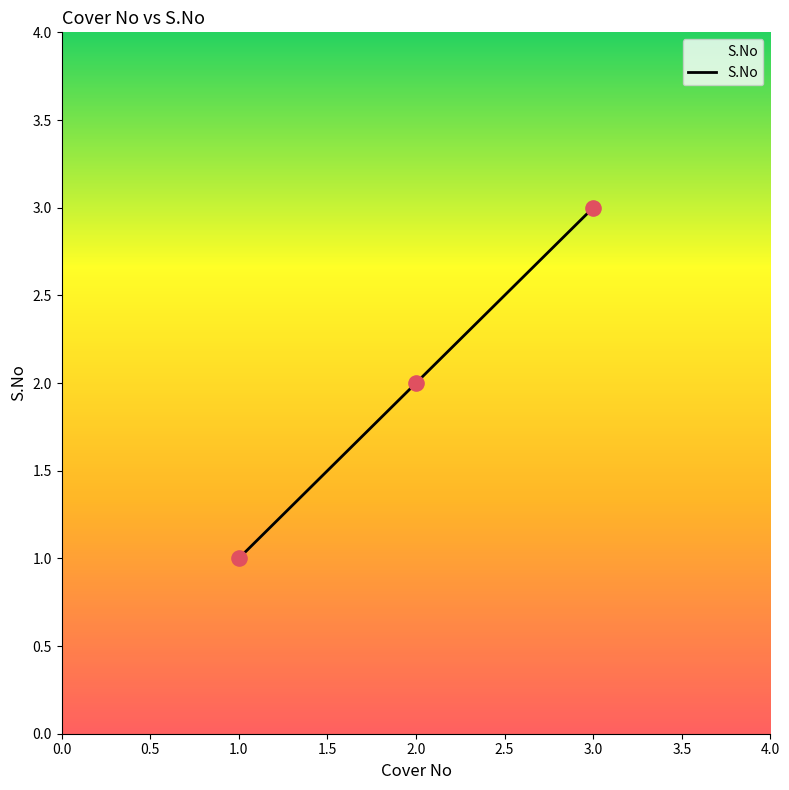

What is the change in value from 2.0 to 3.0?

+1